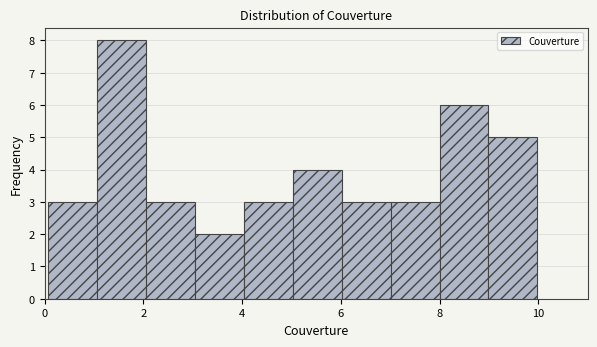

What is the height of the bar covering 1 to 2 on the x-axis? Neither the bar edges nor the heights are printed on the chart, so give them approximately, as read against the axes.

8